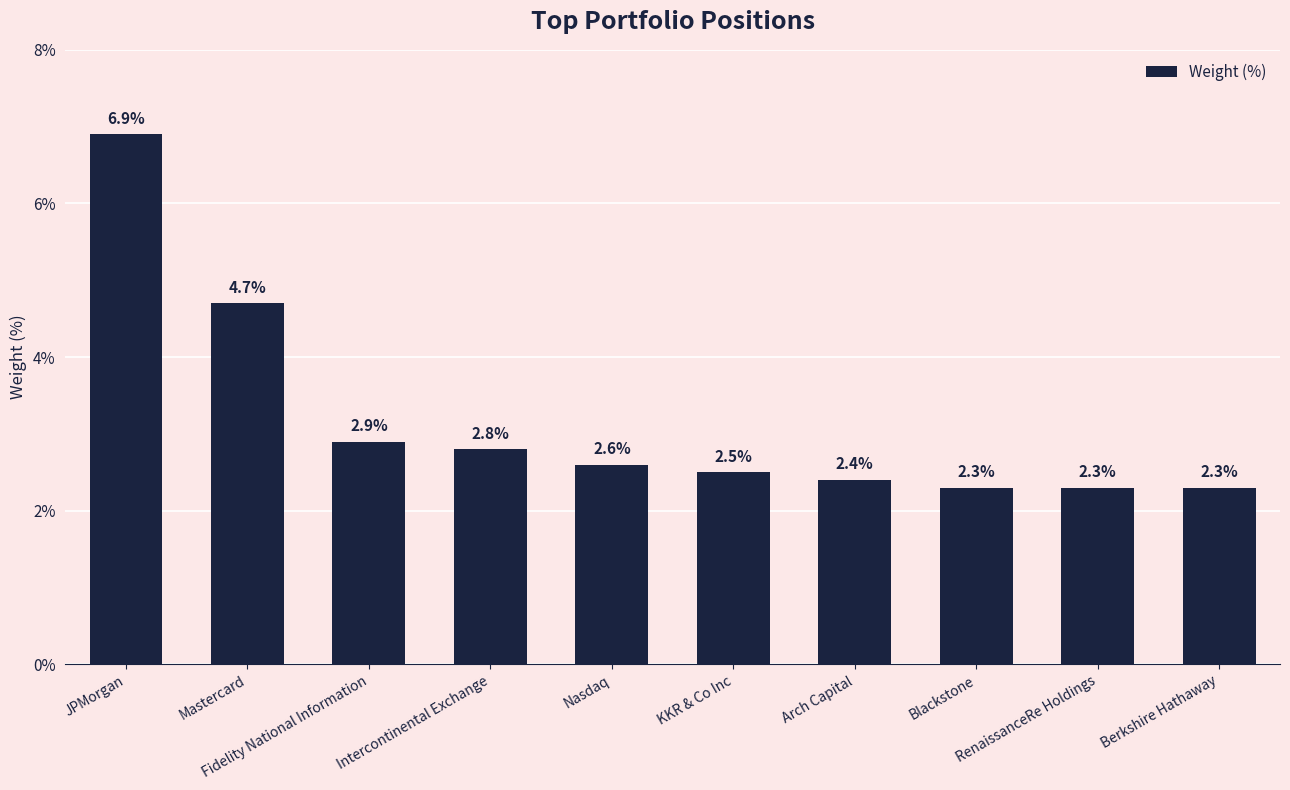

Reading left to right, transcribe all the data shown in this chart.

6.9	4.7	2.9	2.8	2.6	2.5	2.4	2.3	2.3	2.3